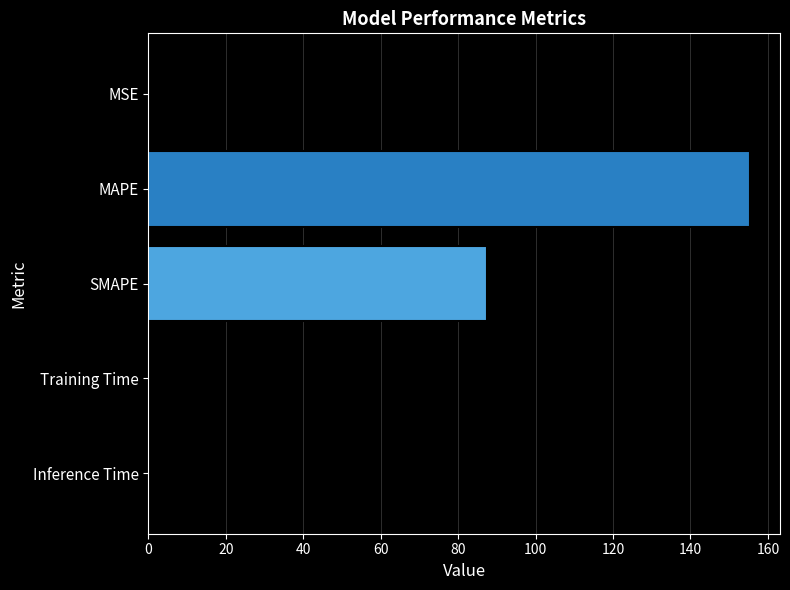

What is the change in value from MAPE to SMAPE?

-67.9